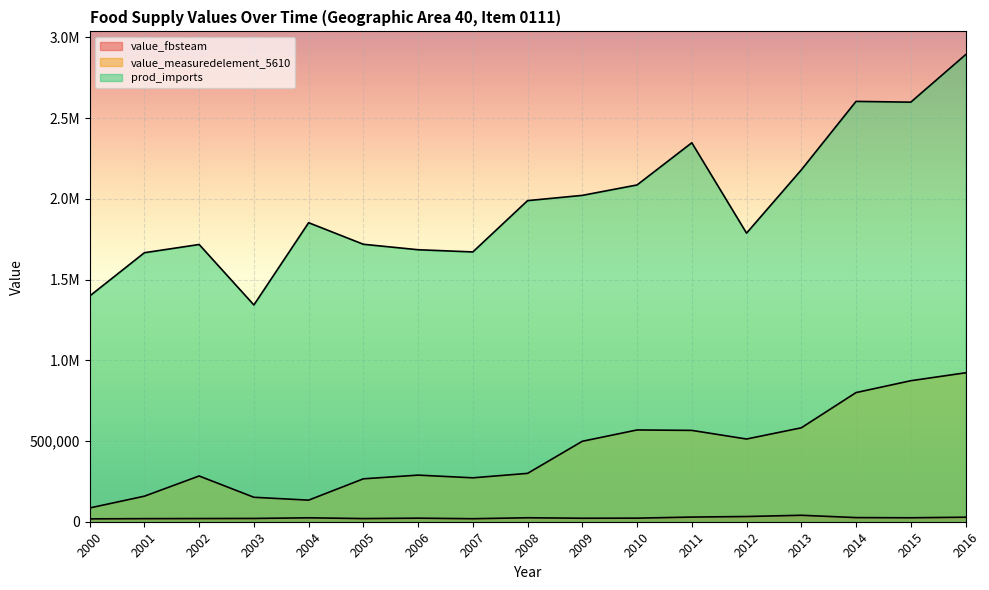

What is the total value across all series at 2006?

1995932.0